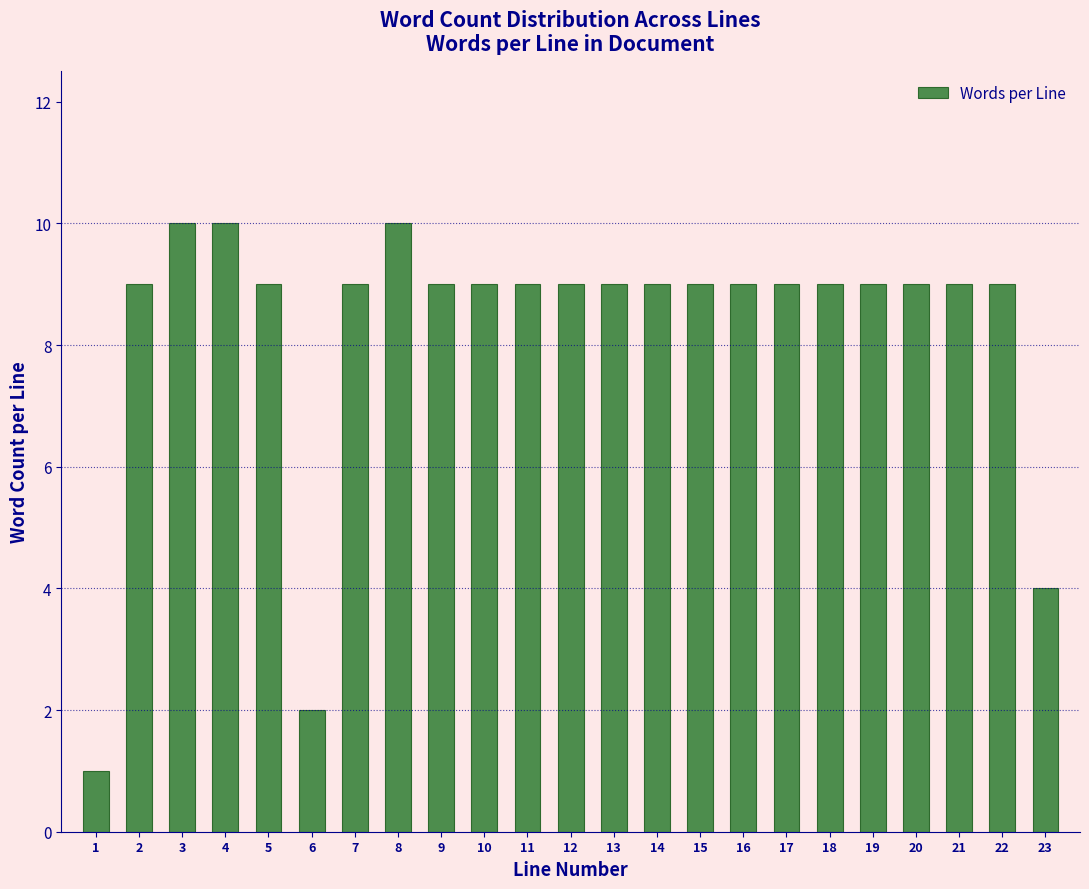

Reading right to left, transcribe all the data shown in this chart.

4	9	9	9	9	9	9	9	9	9	9	9	9	9	9	10	9	2	9	10	10	9	1